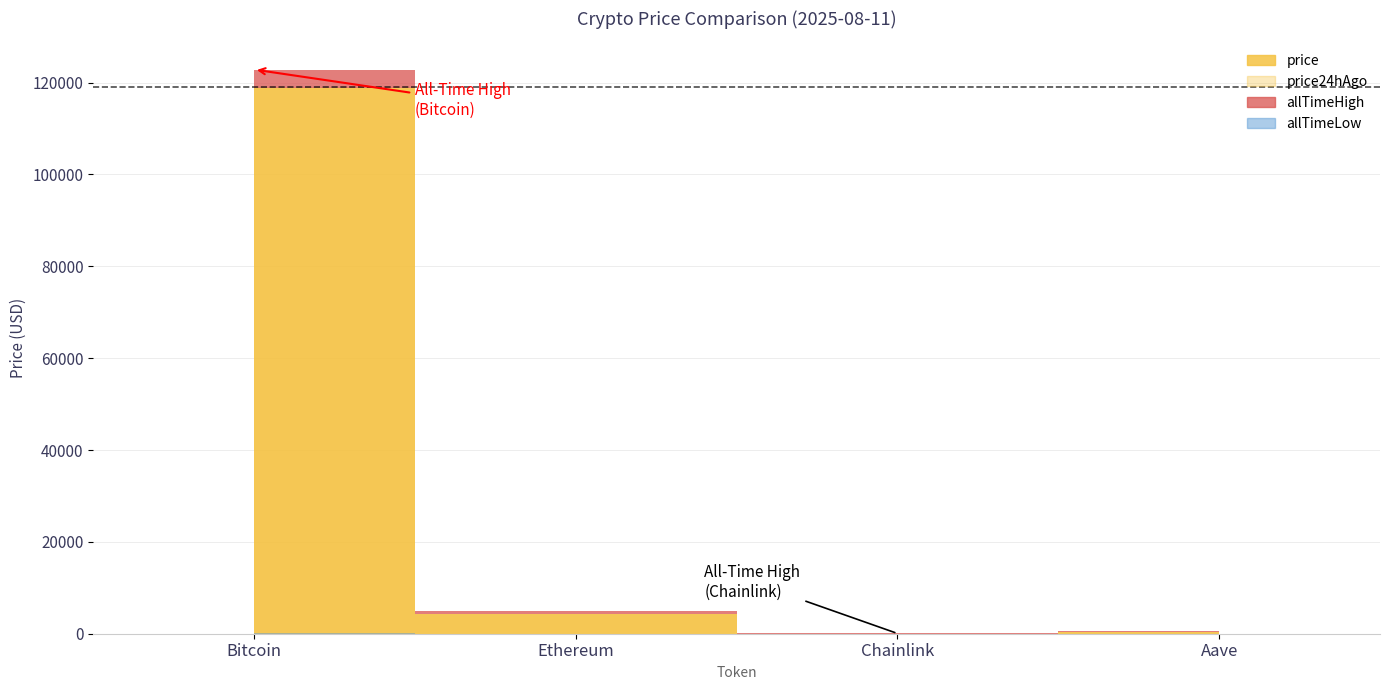

What position from the right is Ethereum?

3